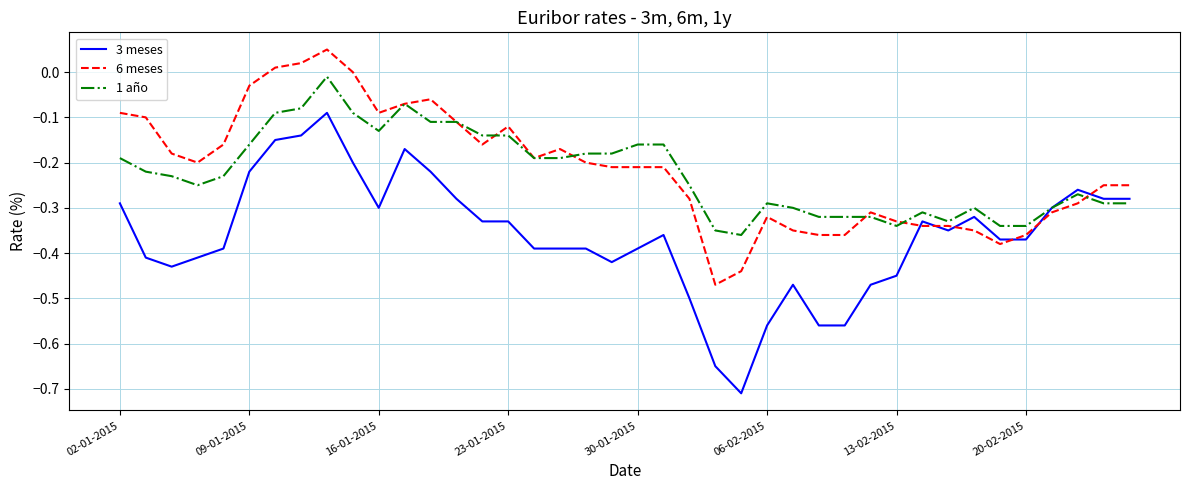

List the series in order of their peak value, highest first.

6 meses, 1 año, 3 meses